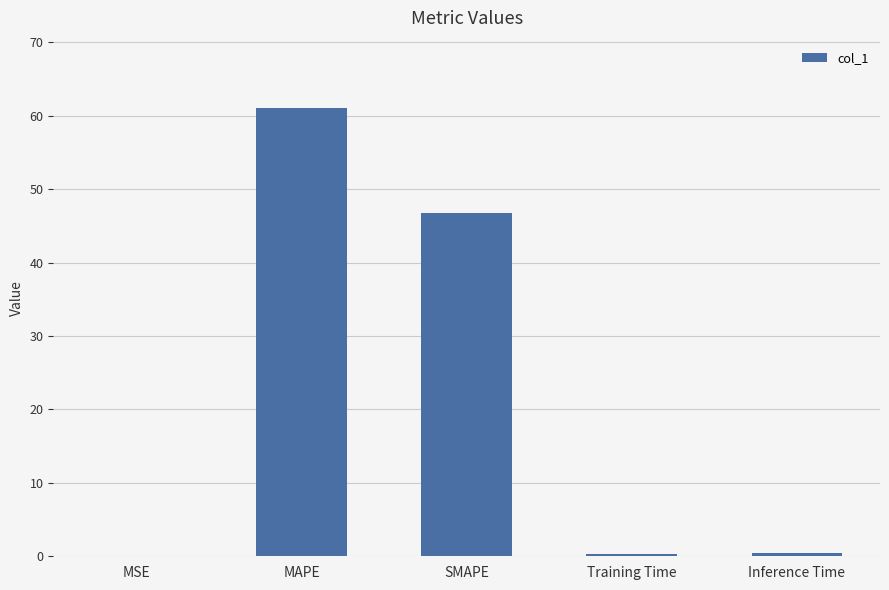

What is the difference between the values at SMAPE and MSE?

46.8